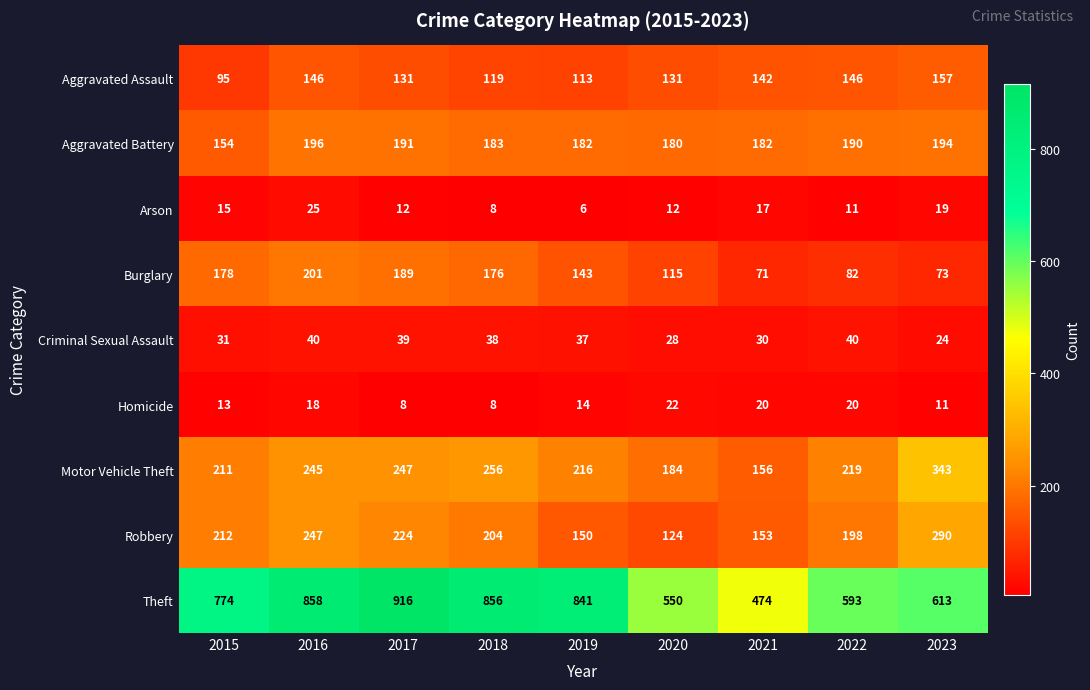

True or false: Arson has a value of 39 at 2016.

False